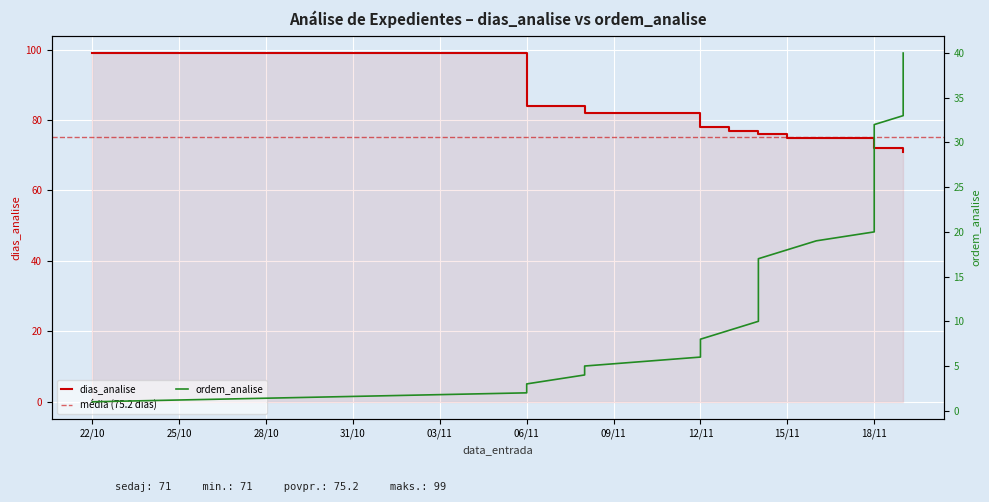

What are all the series names shown in the legend?

dias_analise, ordem_analise